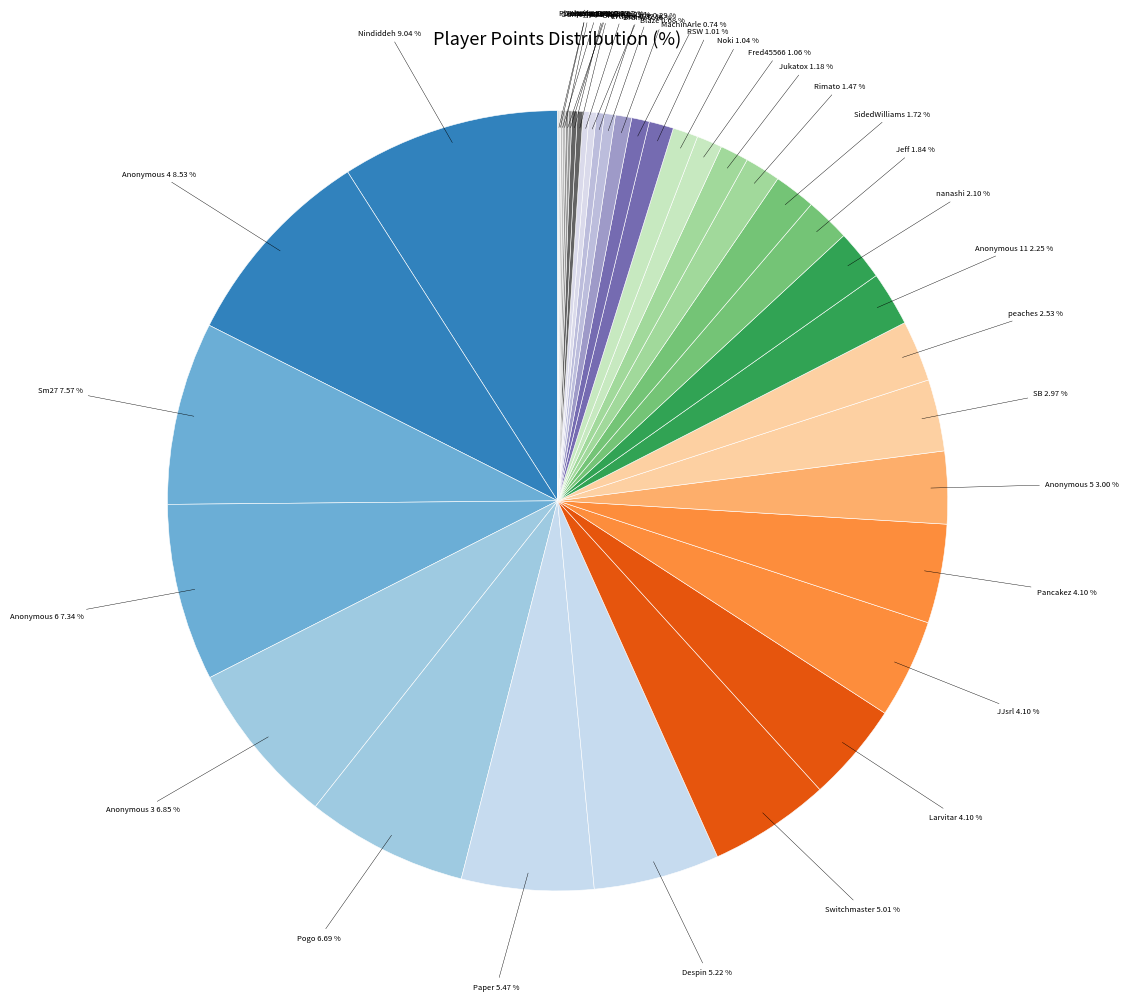

Is there any slice that represents more than half of the pie?

No